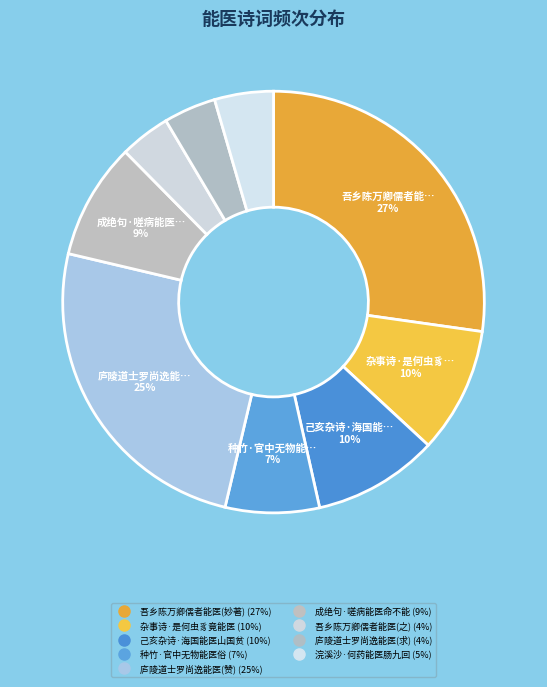

How many slices are in this pie chart?

9